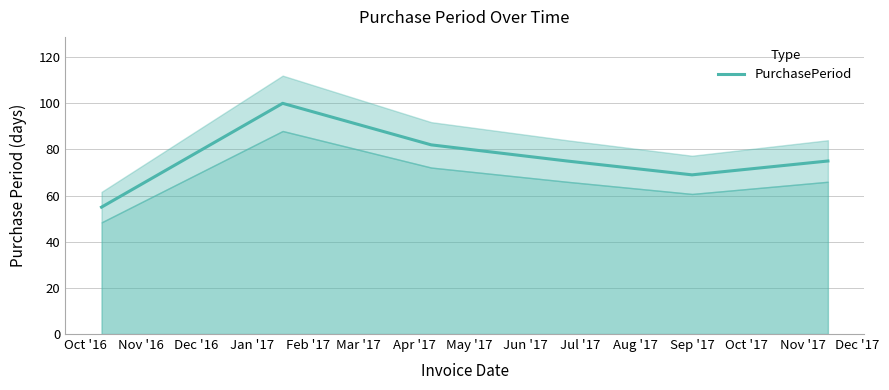

What is the value of the 6th point from the left?

75